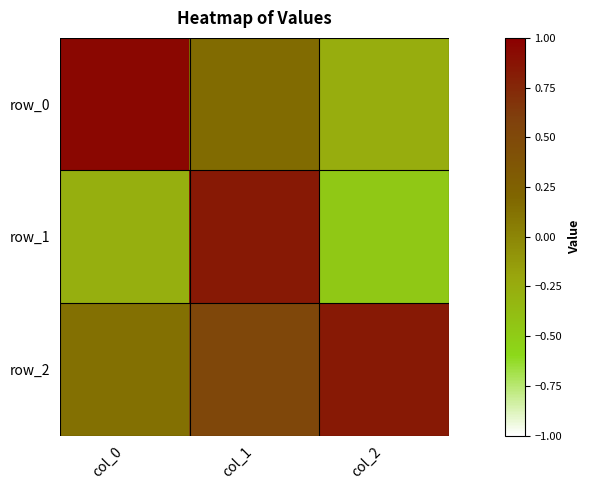

At which category is the sum across all series the highest?

col_1